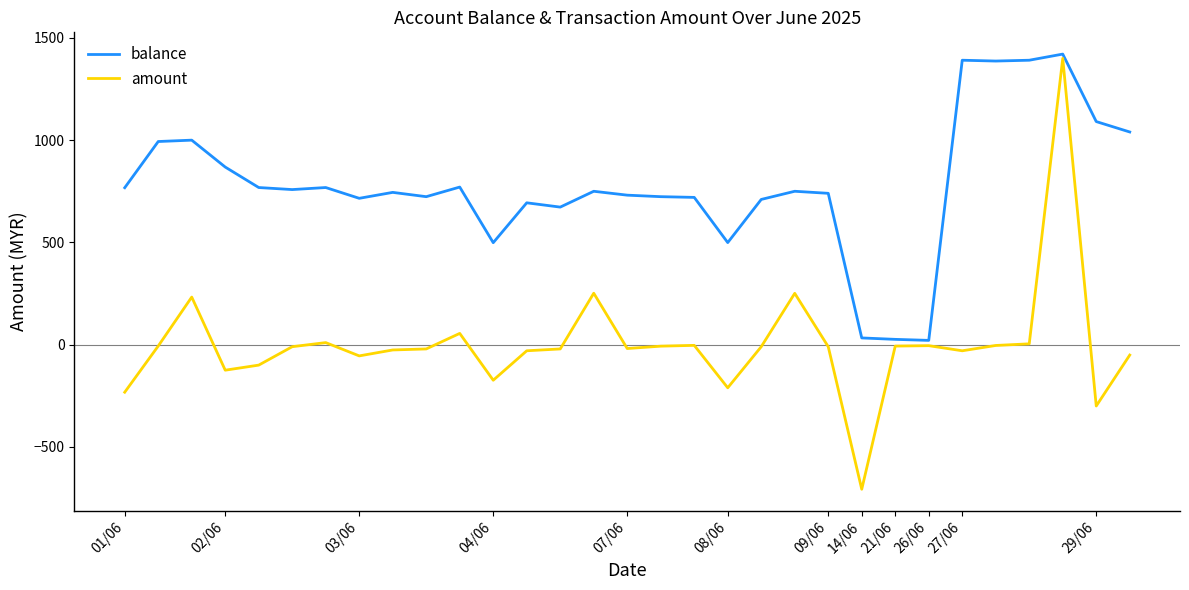

Which series has the widest spread of values?

amount